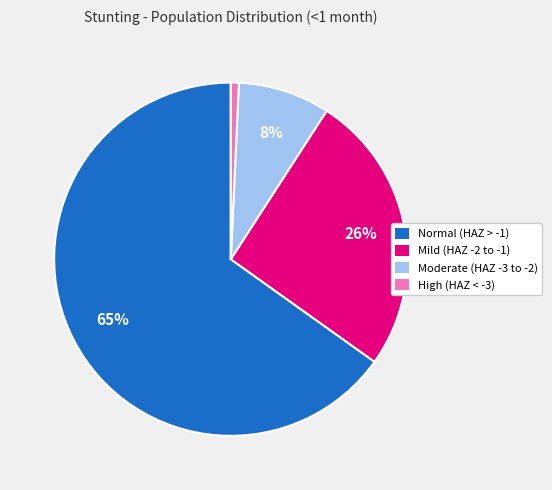

How many slices are in this pie chart?

4